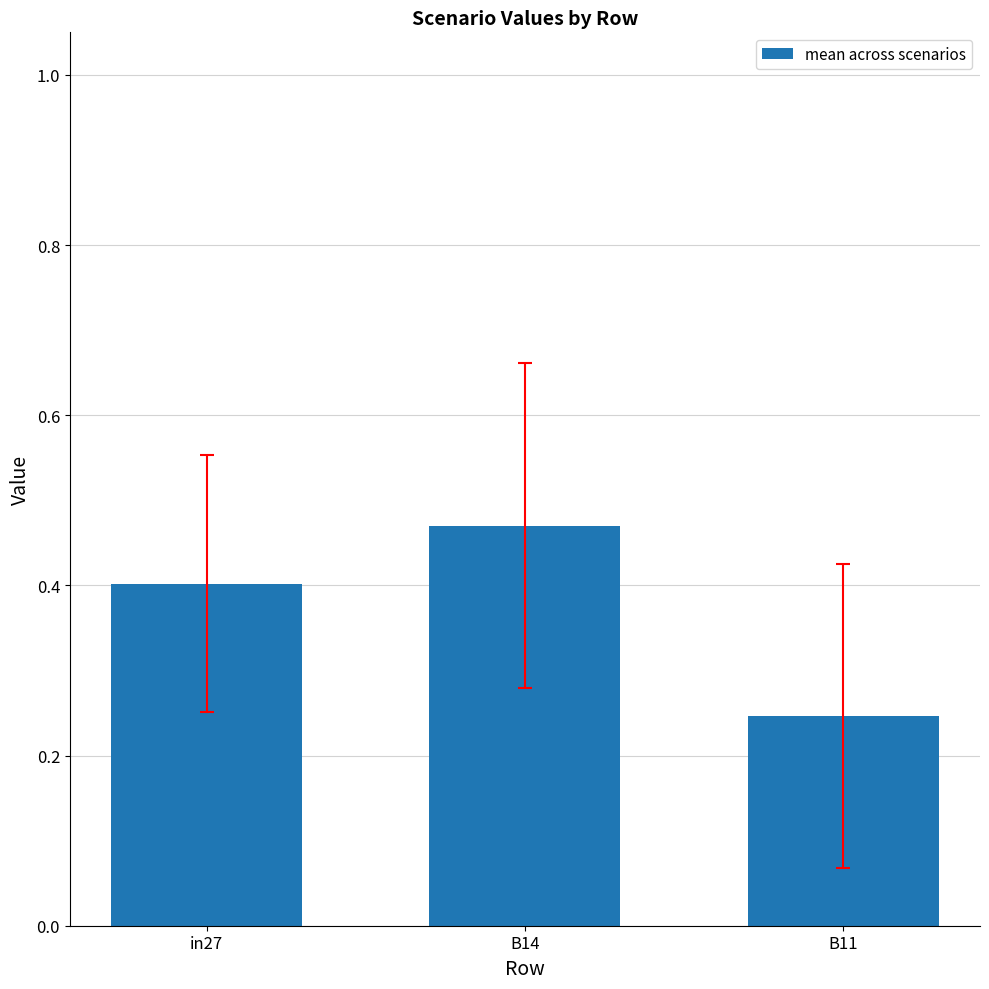

What is the sum of the values at B14 and B11?

0.7